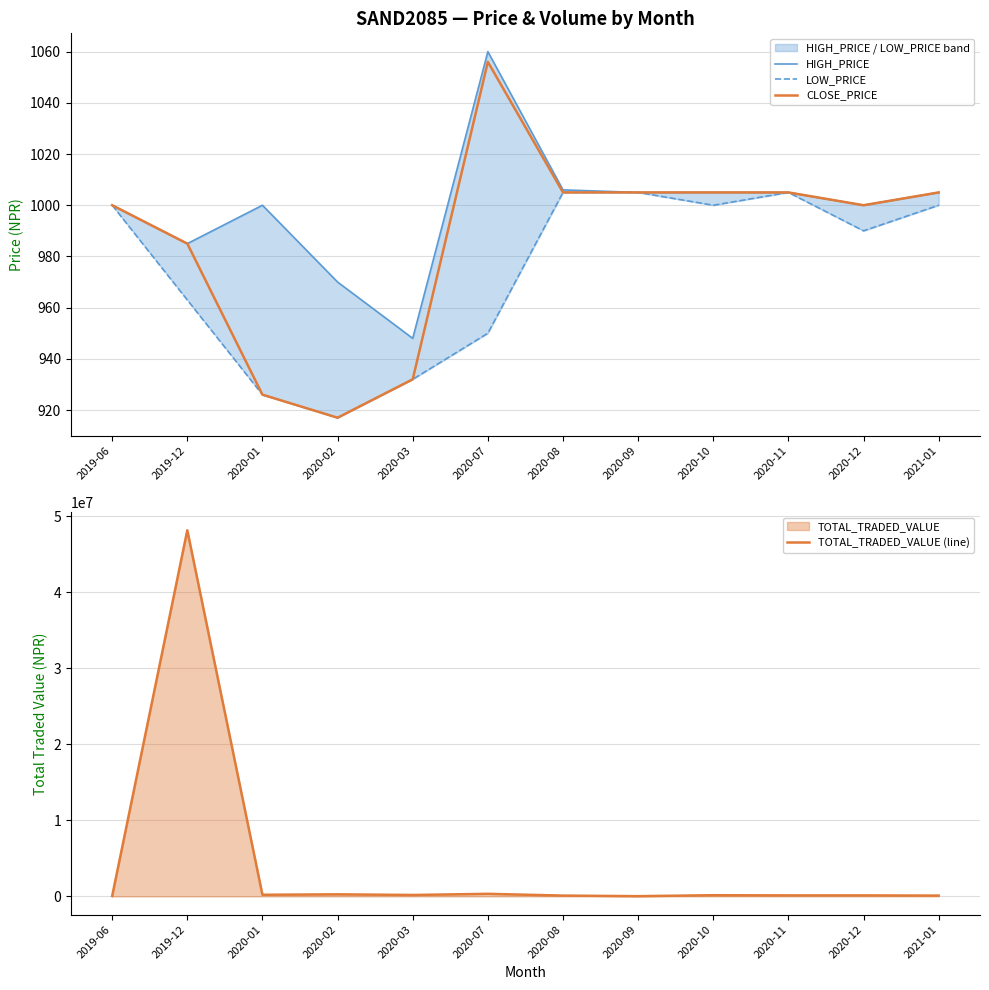

Which series has the widest spread of values?

TOTAL_TRADED_VALUE (line)